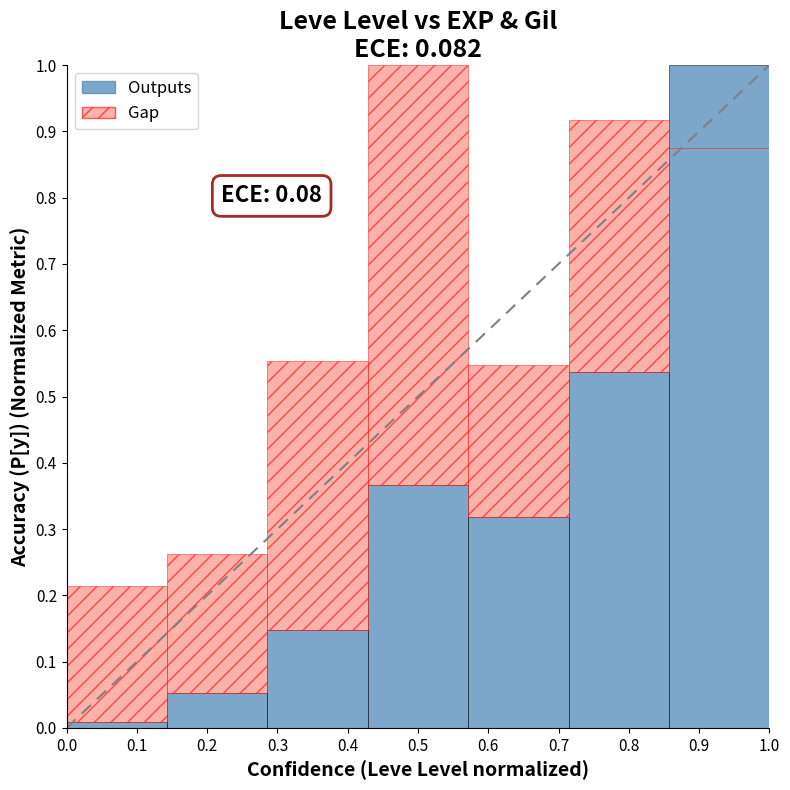

Reading left to right, transcribe all the data shown in this chart.

Outputs: 0.0=0.0	0.1=0.1	0.2=0.1	0.3=0.4	0.4=0.3	0.5=0.5	0.6=1.0
Gap: 0.0=0.2	0.1=0.2	0.2=0.4	0.3=0.6	0.4=0.2	0.5=0.4	0.6=0.0